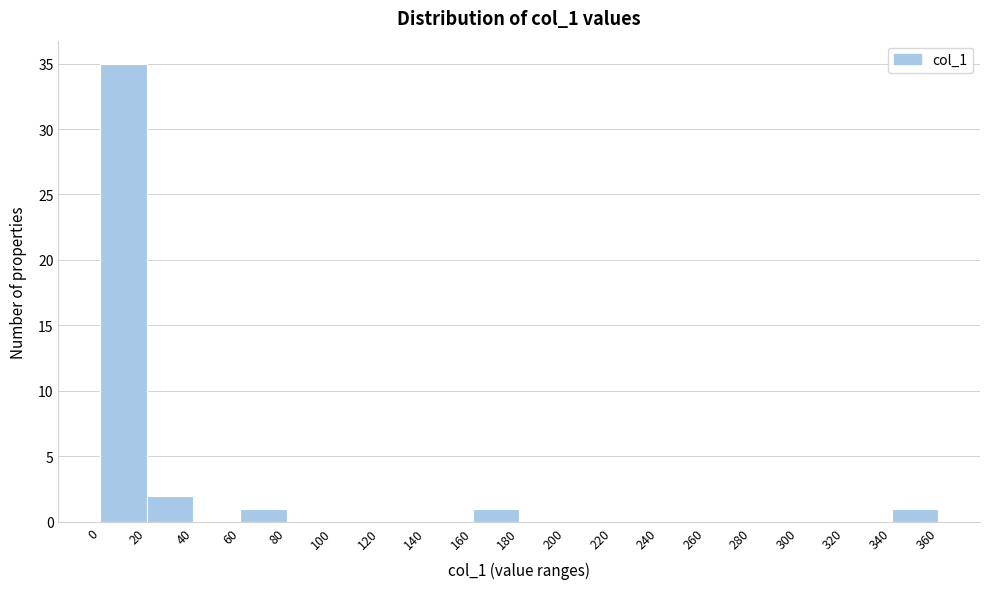

Reading left to right, list every bar in this chart as the range it spans on the x-axis followed by its height. The values are not printed on the chart, so give them approximately, as read against the axis.

0 to 20: 35
20 to 40: 2
40 to 60: 0
60 to 80: 1
80 to 100: 0
100 to 120: 0
120 to 140: 0
140 to 160: 0
160 to 180: 1
180 to 200: 0
200 to 220: 0
220 to 240: 0
240 to 260: 0
260 to 280: 0
280 to 300: 0
300 to 320: 0
320 to 340: 0
340 to 360: 1